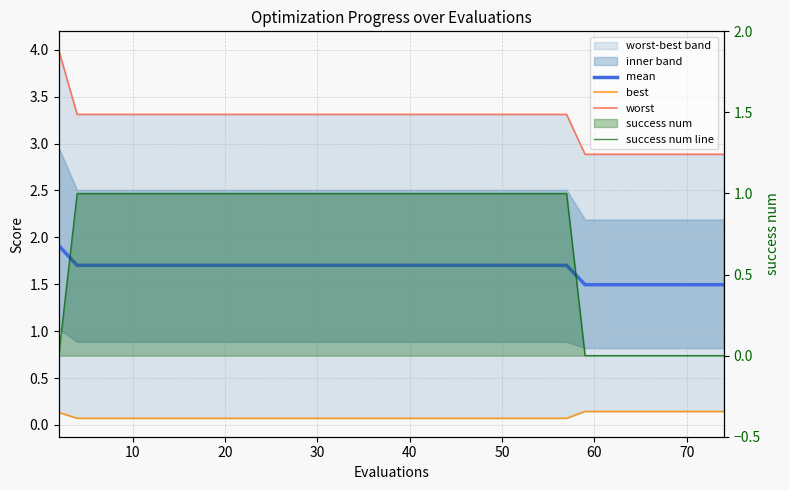

At which category is the sum across all series the highest?

10